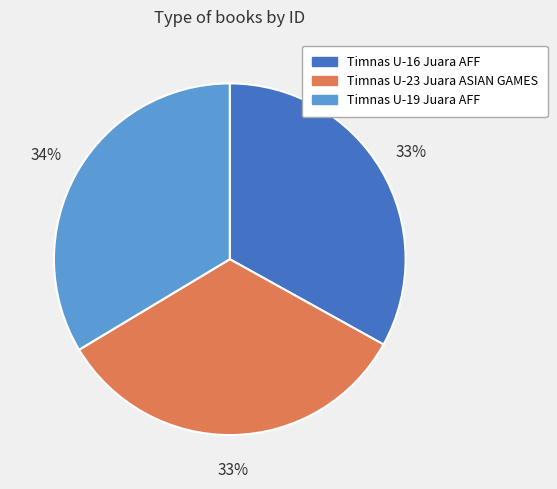

Does Timnas U-23 Juara ASIAN GAMES represent more than half of the total?

No